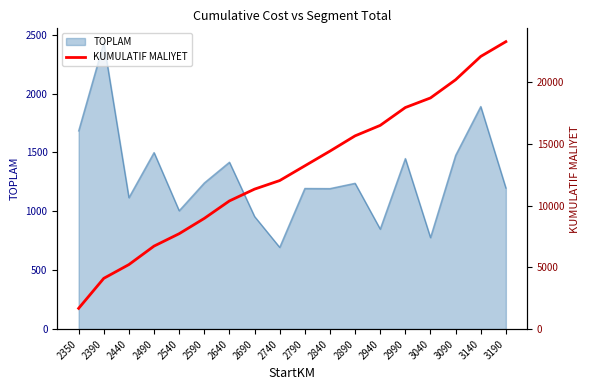

At which category does the chart reach its minimum across all series?

2350